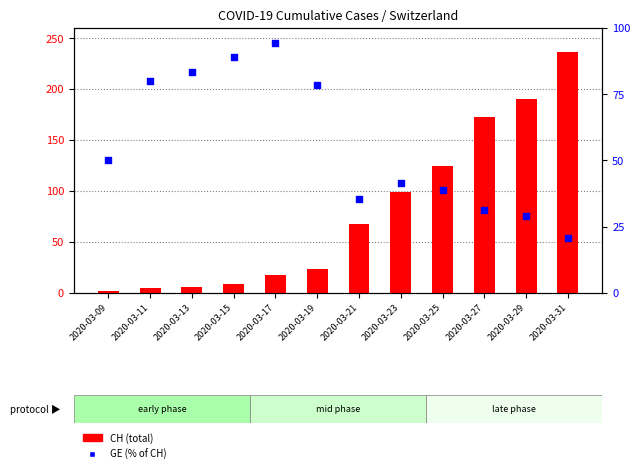

Which series reaches the maximum Y coordinate?

CH (total)